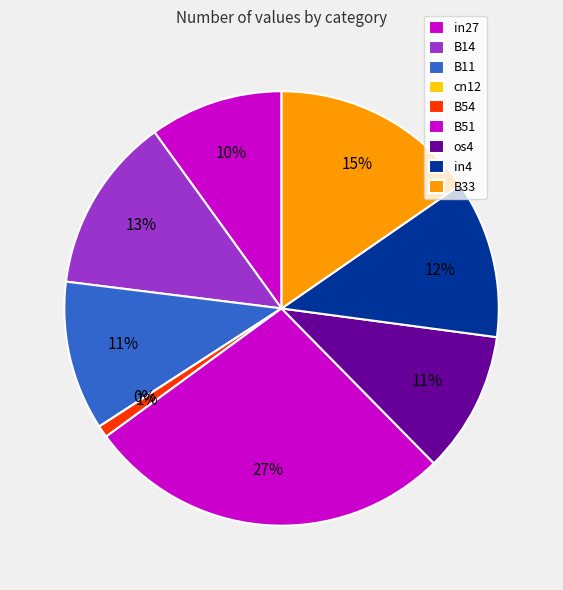

Rank the categories by value from lowest to highest.

cn12, B54, in27, os4, B11, in4, B14, B33, B51